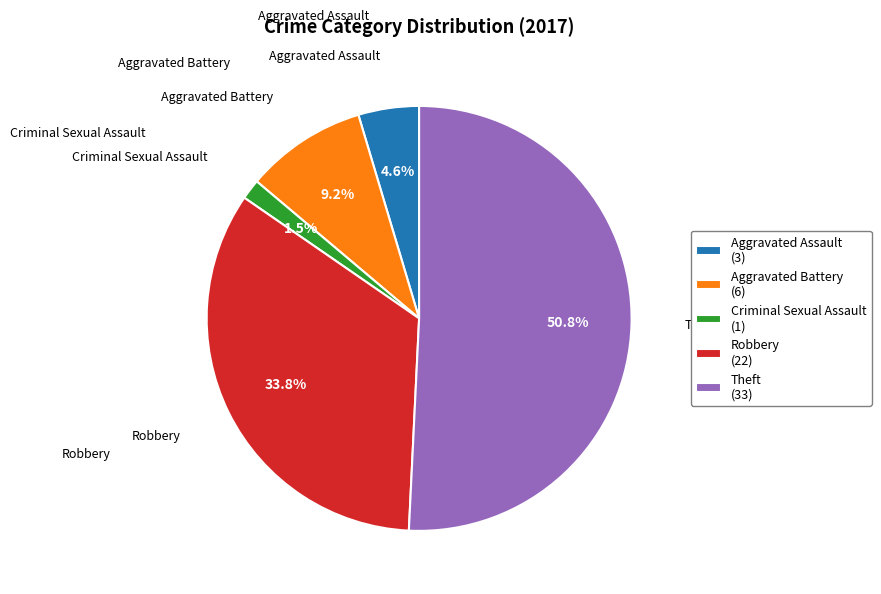

Is the sum of Theft and Aggravated Assault greater than half?

Yes